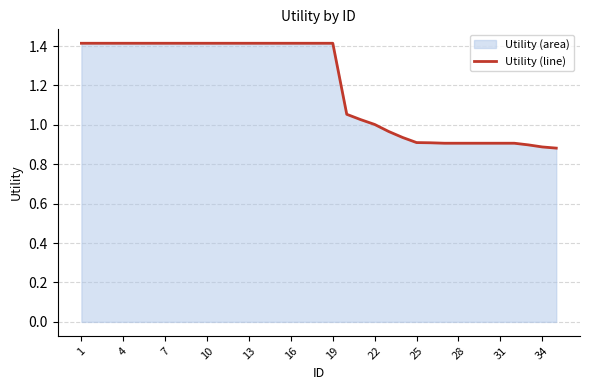

Is it true that the value at 19 is 1.4?

True